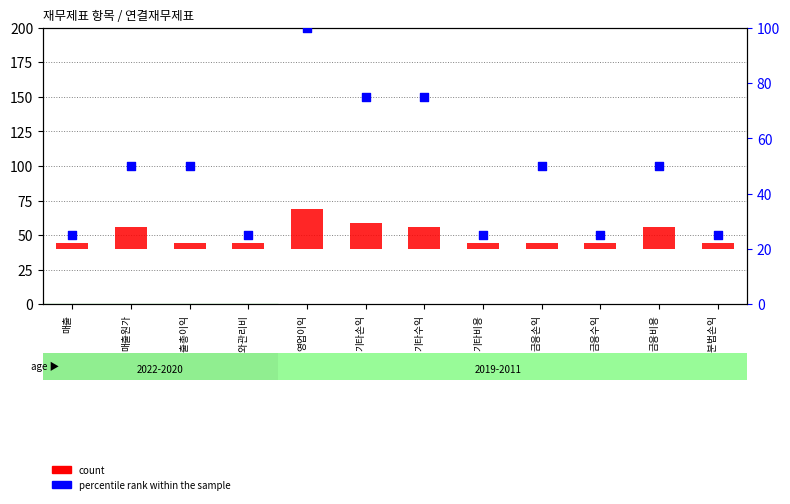

Which series has the largest total across all categories?

percentile rank within the sample